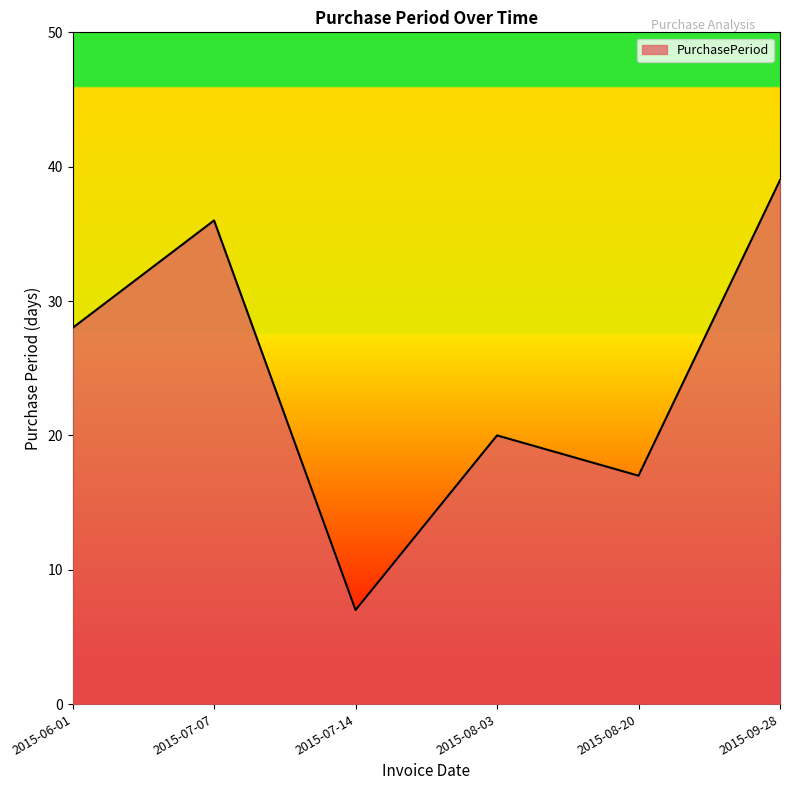

What is the sum of all values?

147